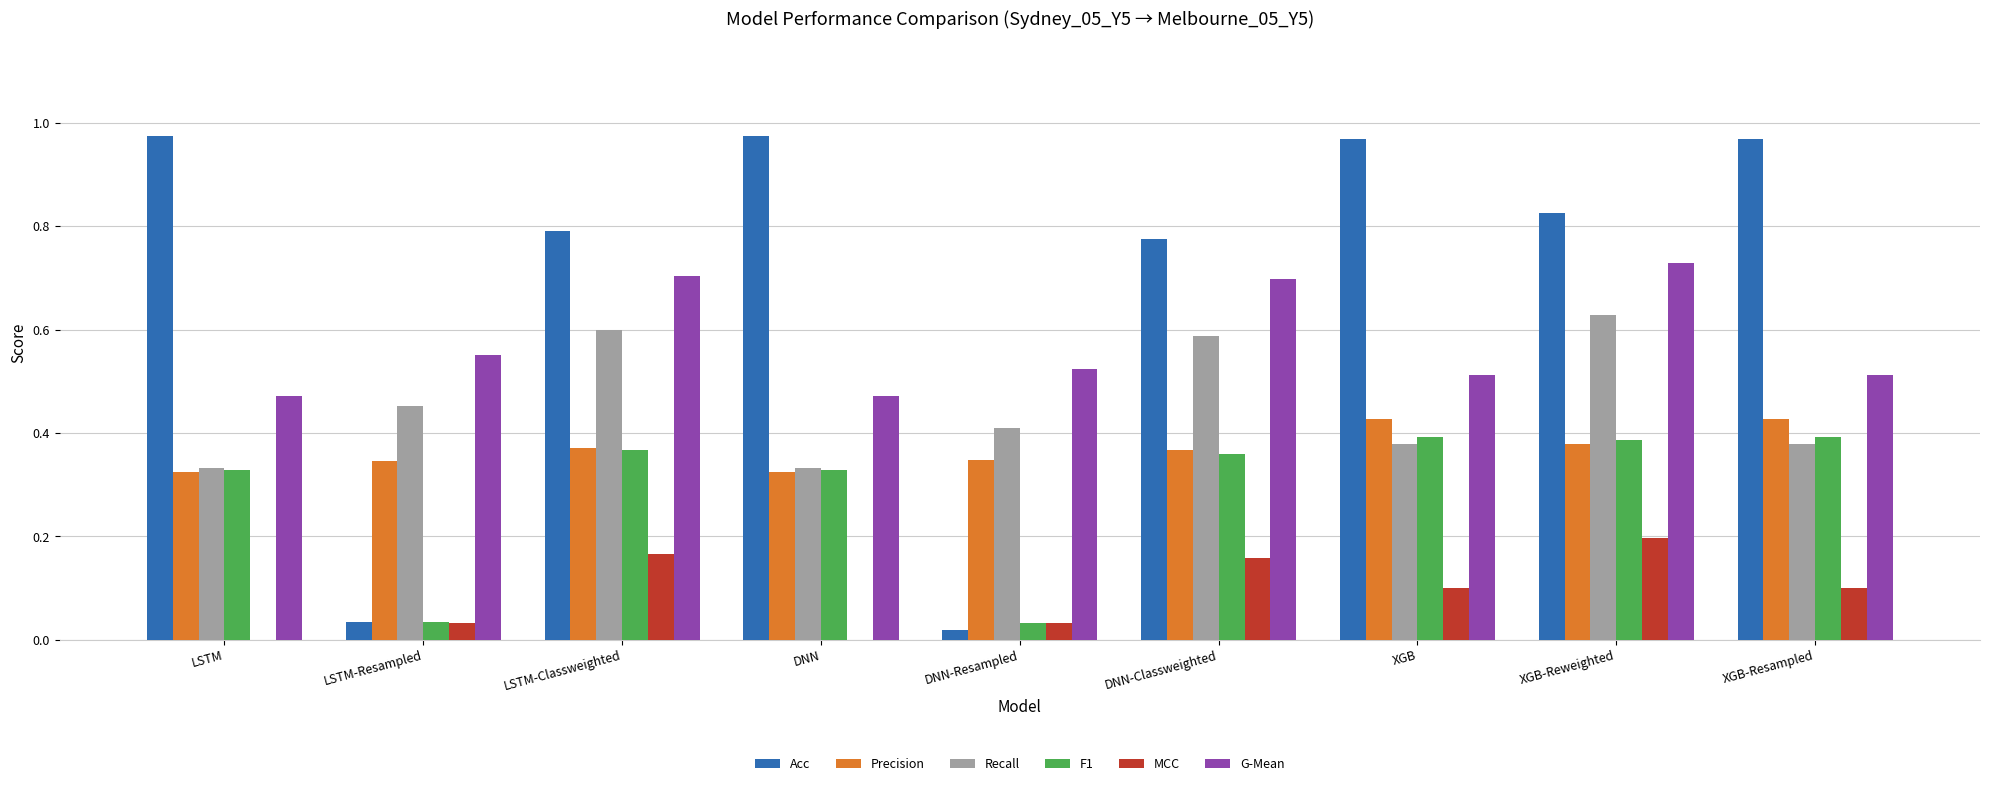

Is the value of F1 at LSTM greater than the value of Recall at DNN-Resampled?

No